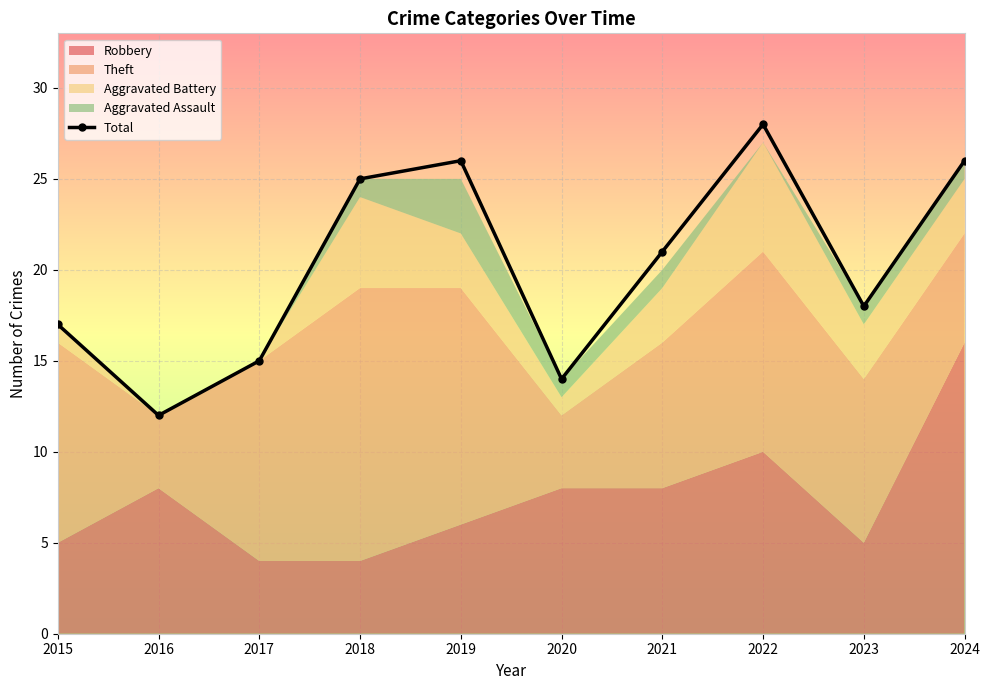

How many lines are shown in the chart?

1